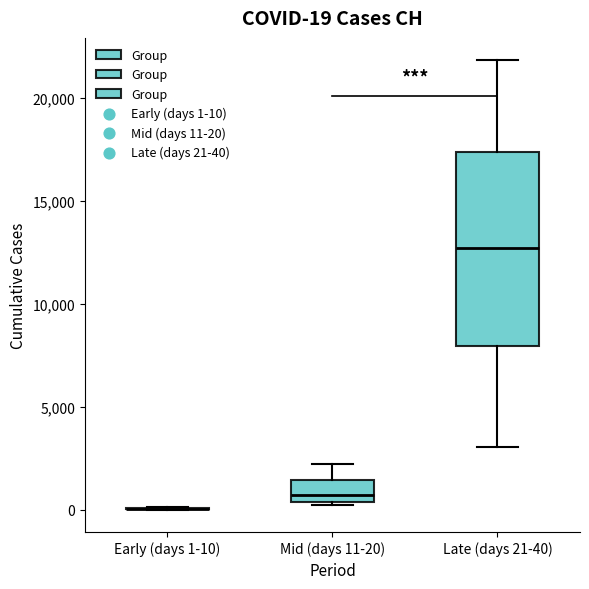

Which box is the tallest, from its lower edge to its upper edge?

Late (days 21-40)